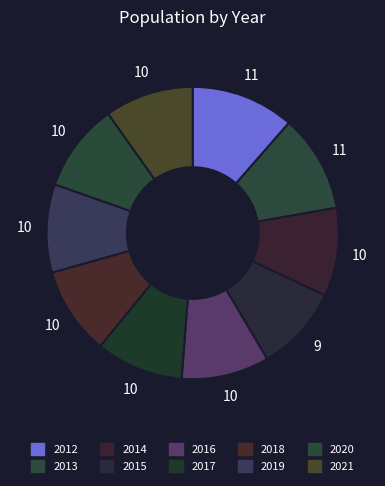

Count the number of slices in the pie.

10